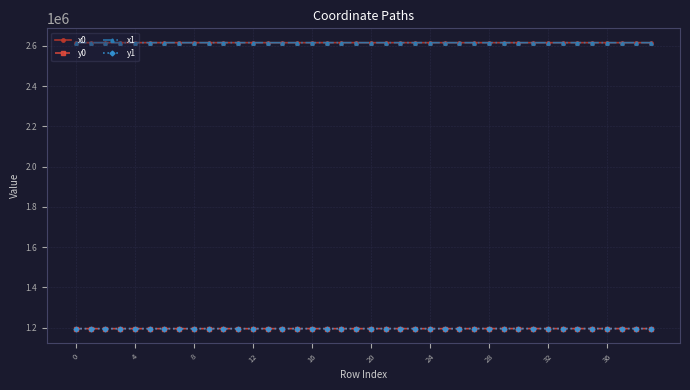

What is the maximum value shown in the chart?

2615556.8